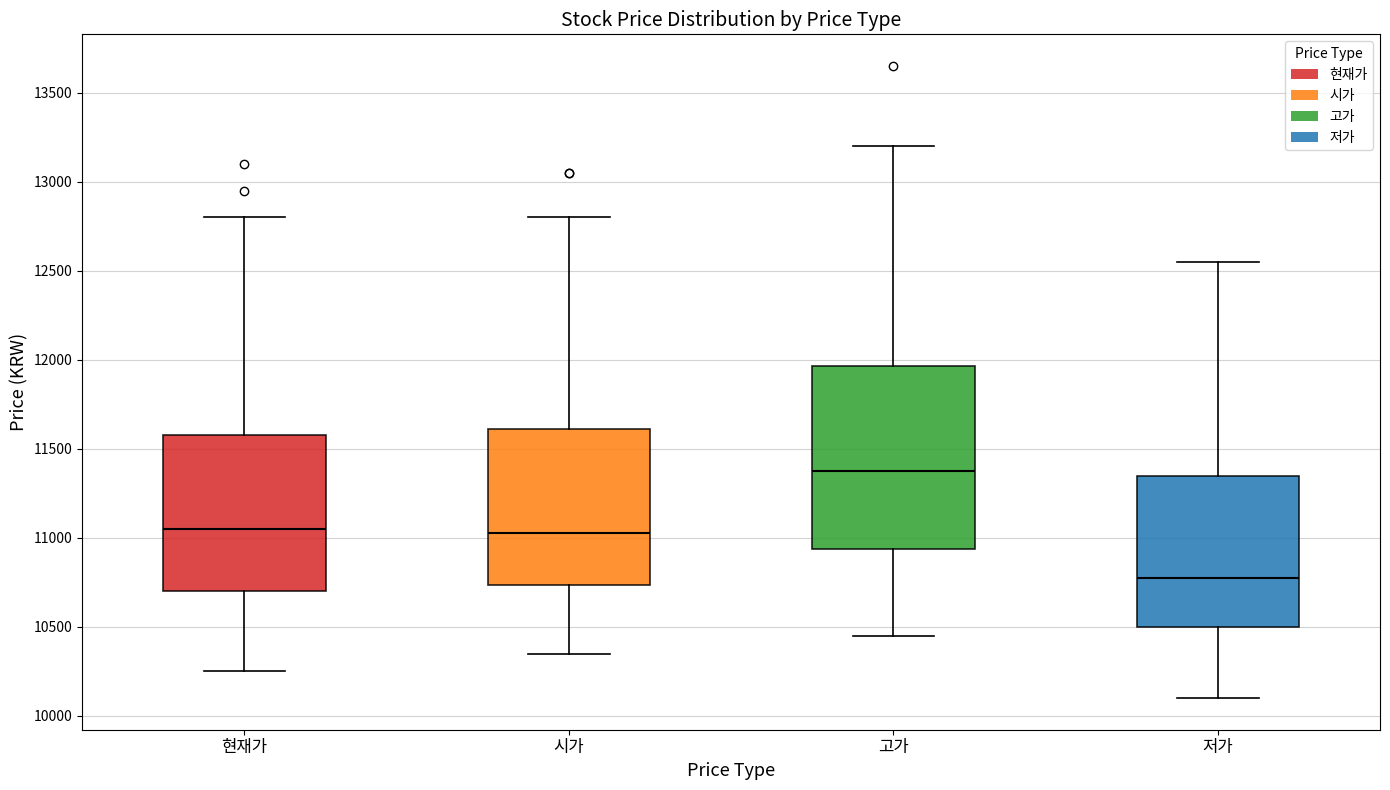

Which box has the lowest median line?

저가